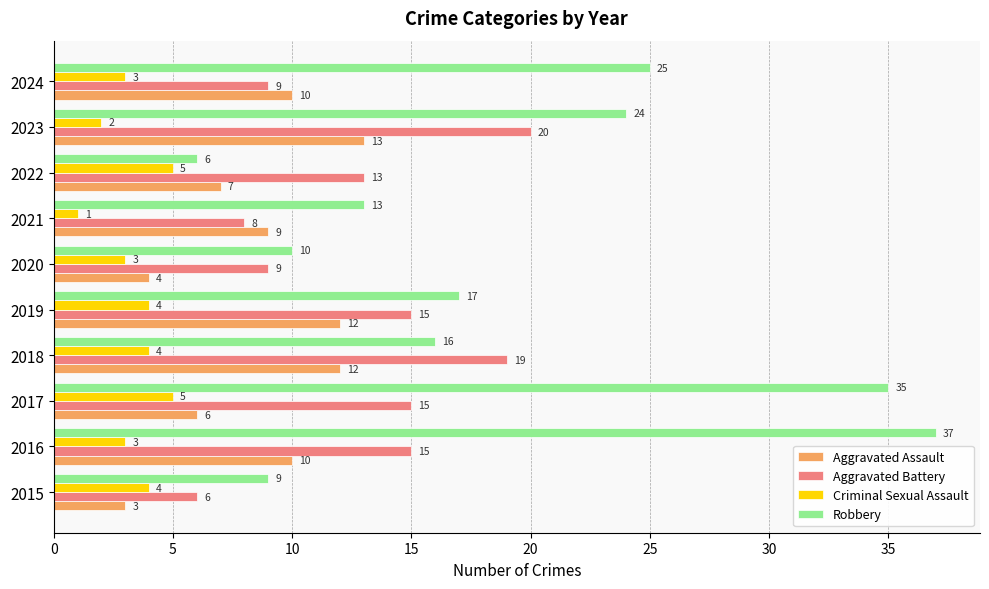

What are all the series names shown in the legend?

Aggravated Assault, Aggravated Battery, Criminal Sexual Assault, Robbery